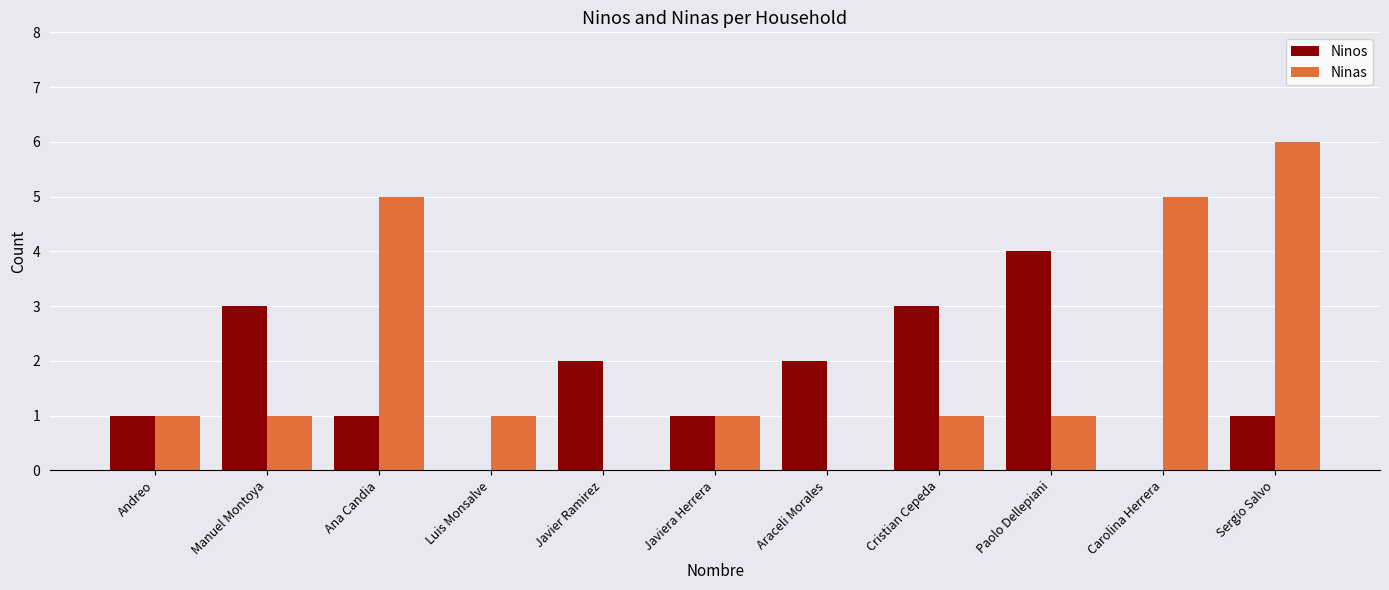

The value of Ninas at Cristian Cepeda is 1. True or false?

True